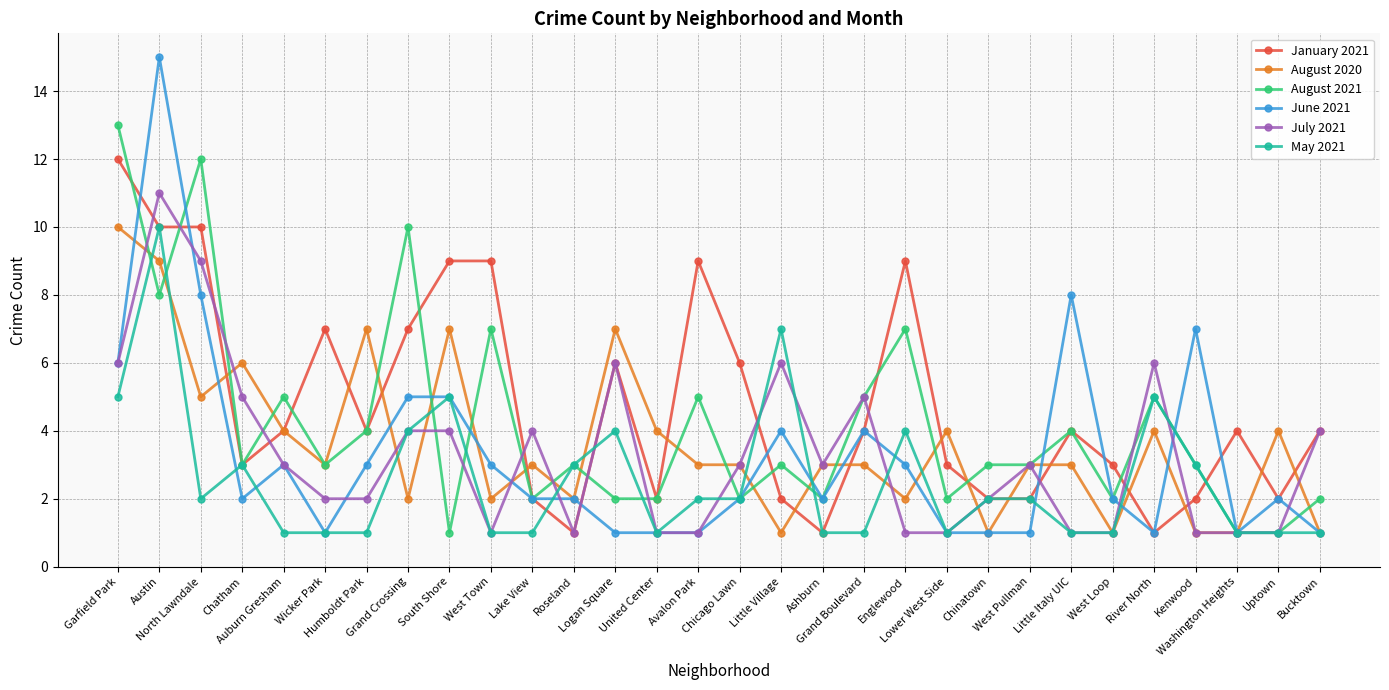

True or false: August 2021 has more than 2 points higher than both neighbors.

True